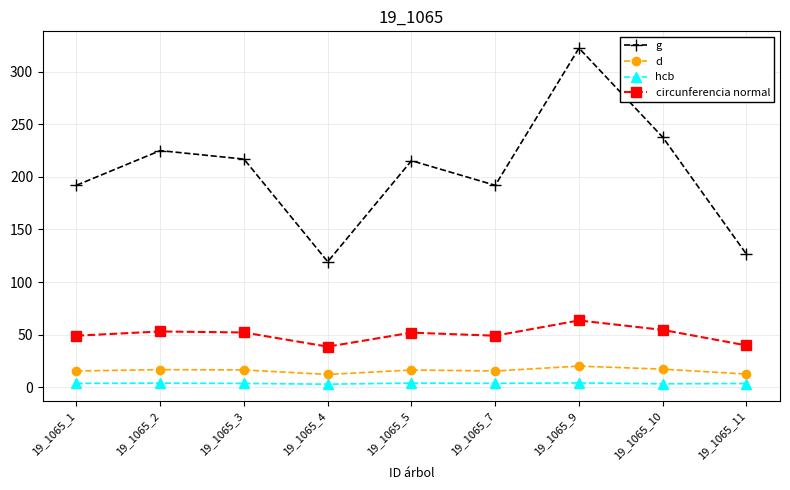

Does the chart have visible grid lines?

Yes